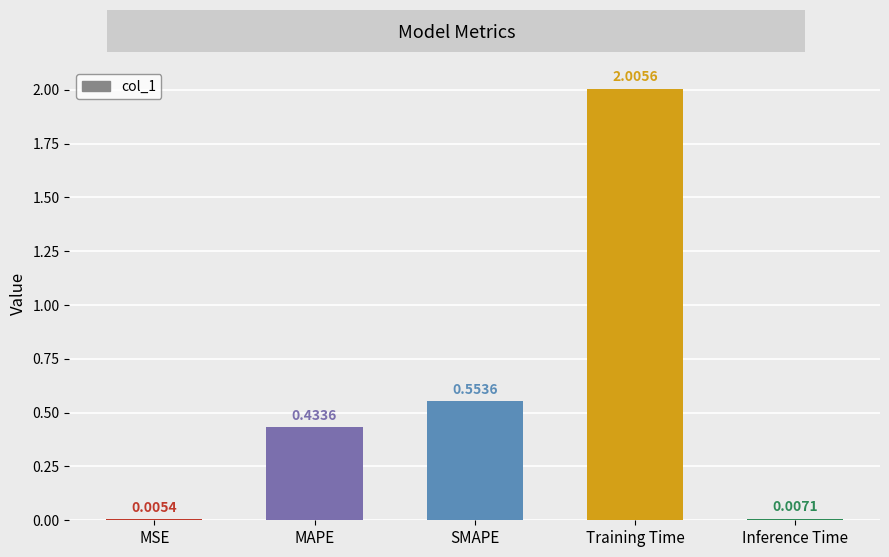

Which category has the highest value across all series?

Training Time